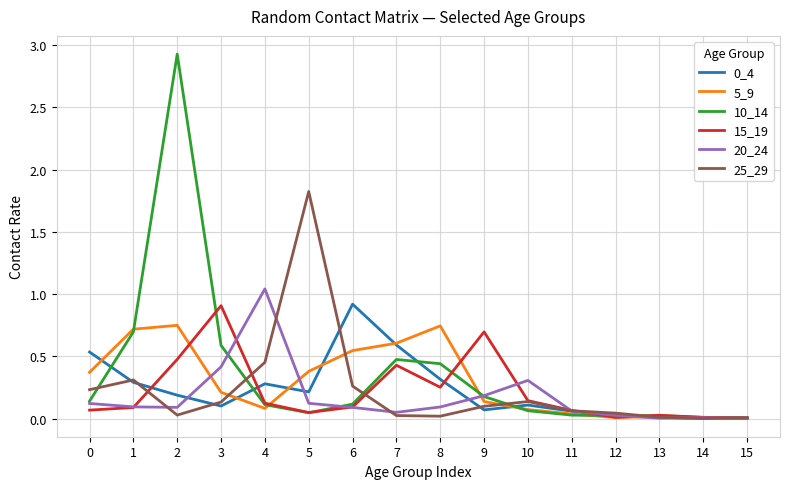

Where is 10_14 nearest to the value 1?

1